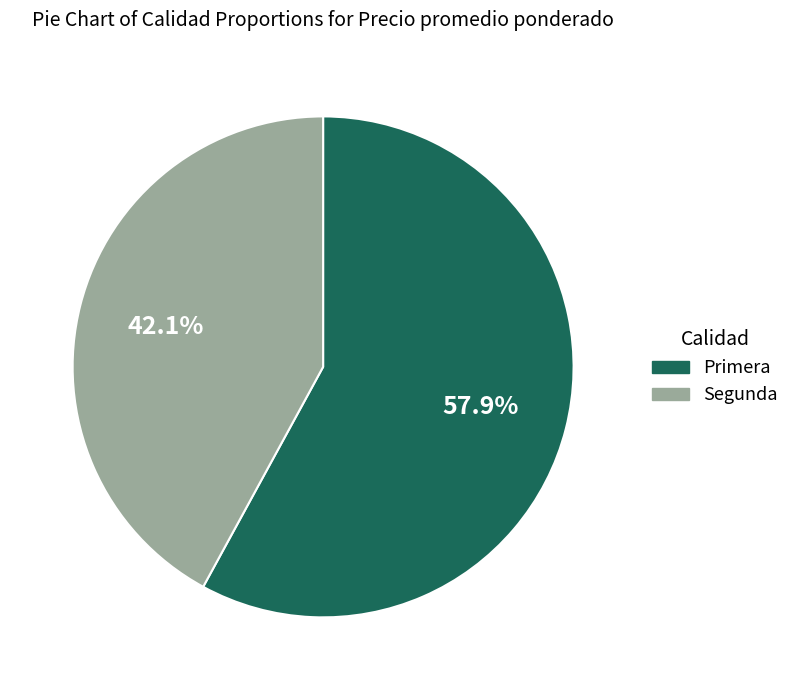

Is it true that Primera is 51% of the pie?

False